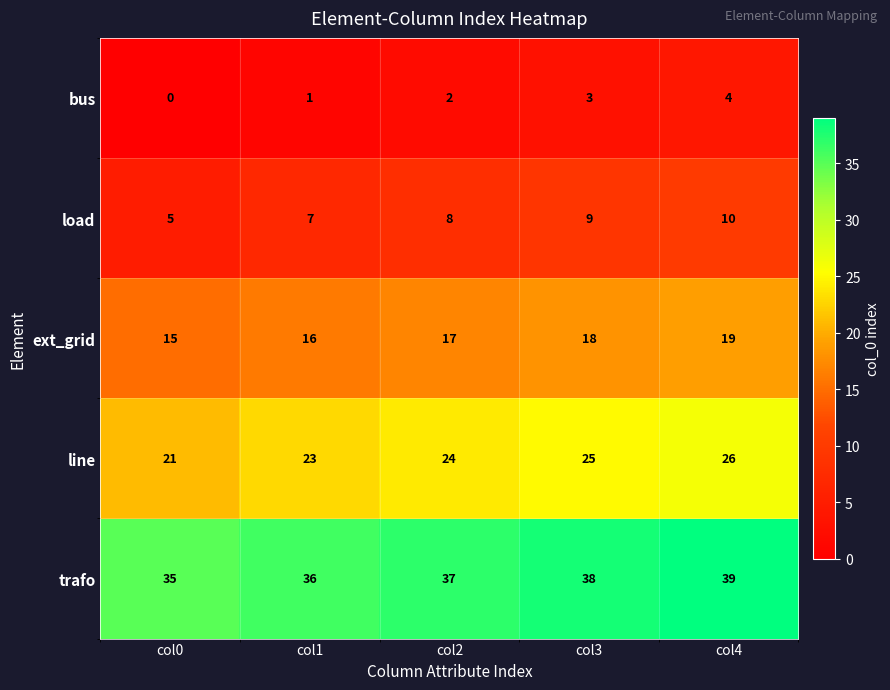

Reading left to right, what are all the values shown in this chart?

bus: col0=0	col1=1	col2=2	col3=3	col4=4
load: col0=5	col1=7	col2=8	col3=9	col4=10
ext_grid: col0=15	col1=16	col2=17	col3=18	col4=19
line: col0=21	col1=23	col2=24	col3=25	col4=26
trafo: col0=35	col1=36	col2=37	col3=38	col4=39